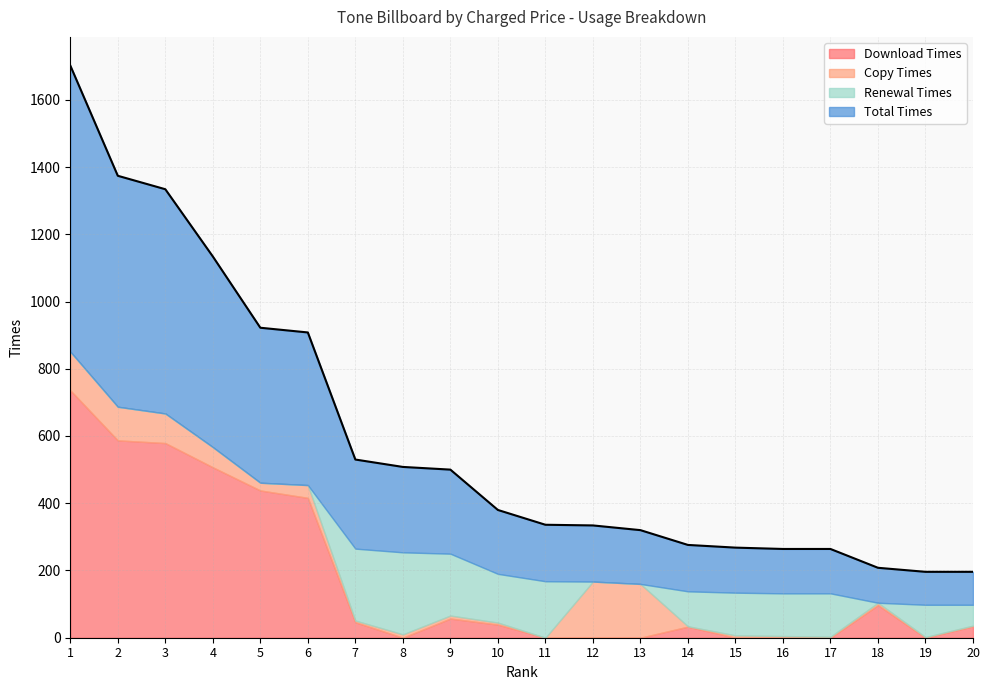

Is it true that Copy Times equals 38 at 6?

True